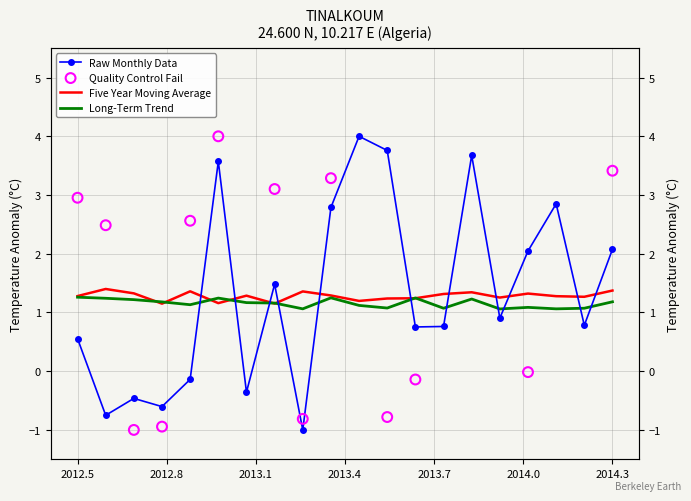

Which series reaches the maximum Y coordinate?

Raw Monthly Data